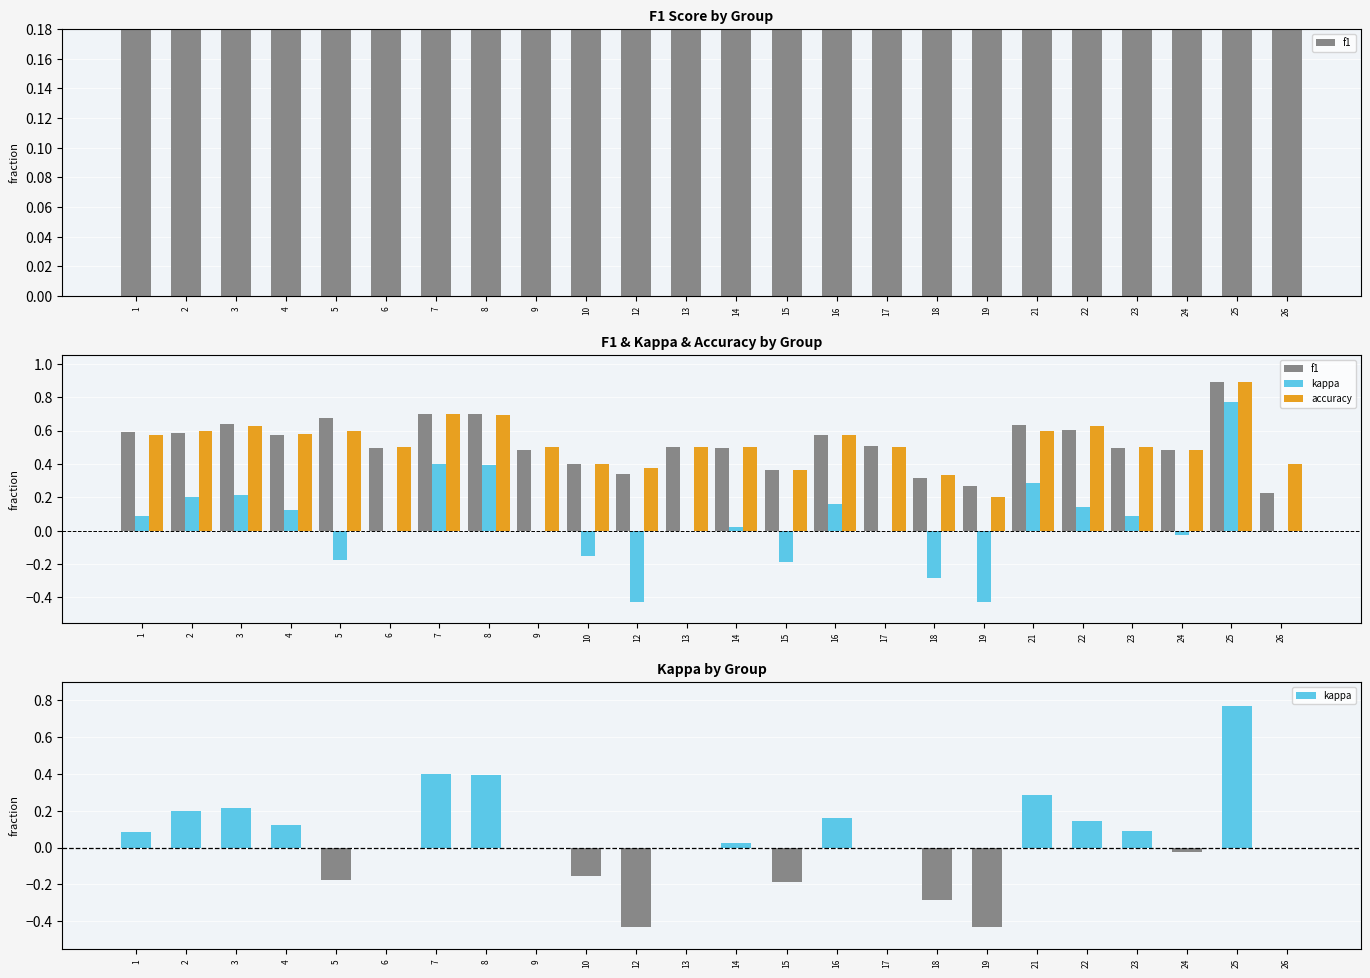

How many series are shown in this chart?

3